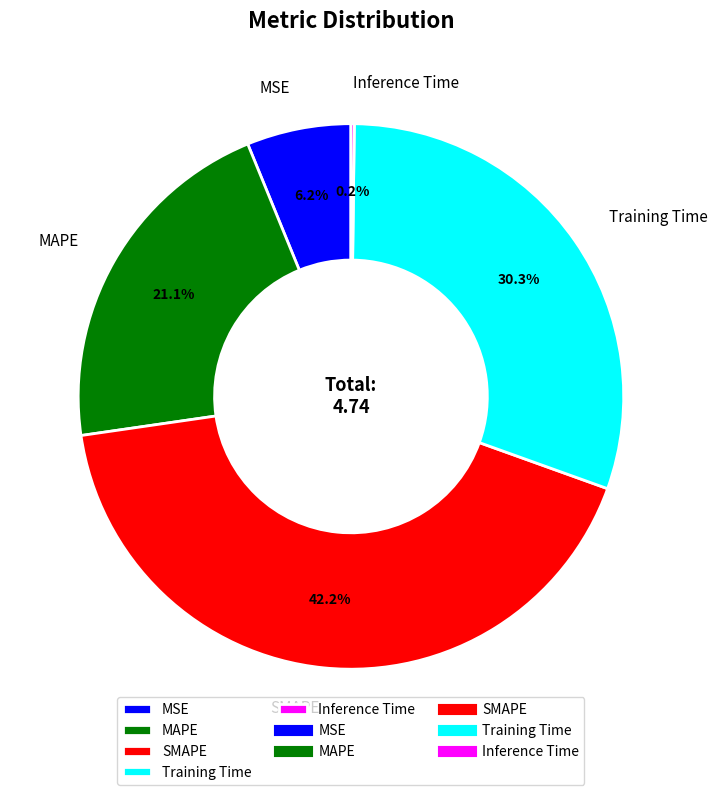

What is the largest slice in the pie chart?

SMAPE